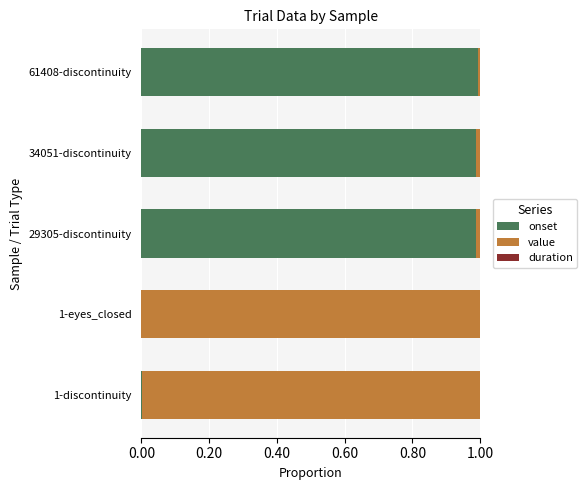

How many series are shown in this chart?

2